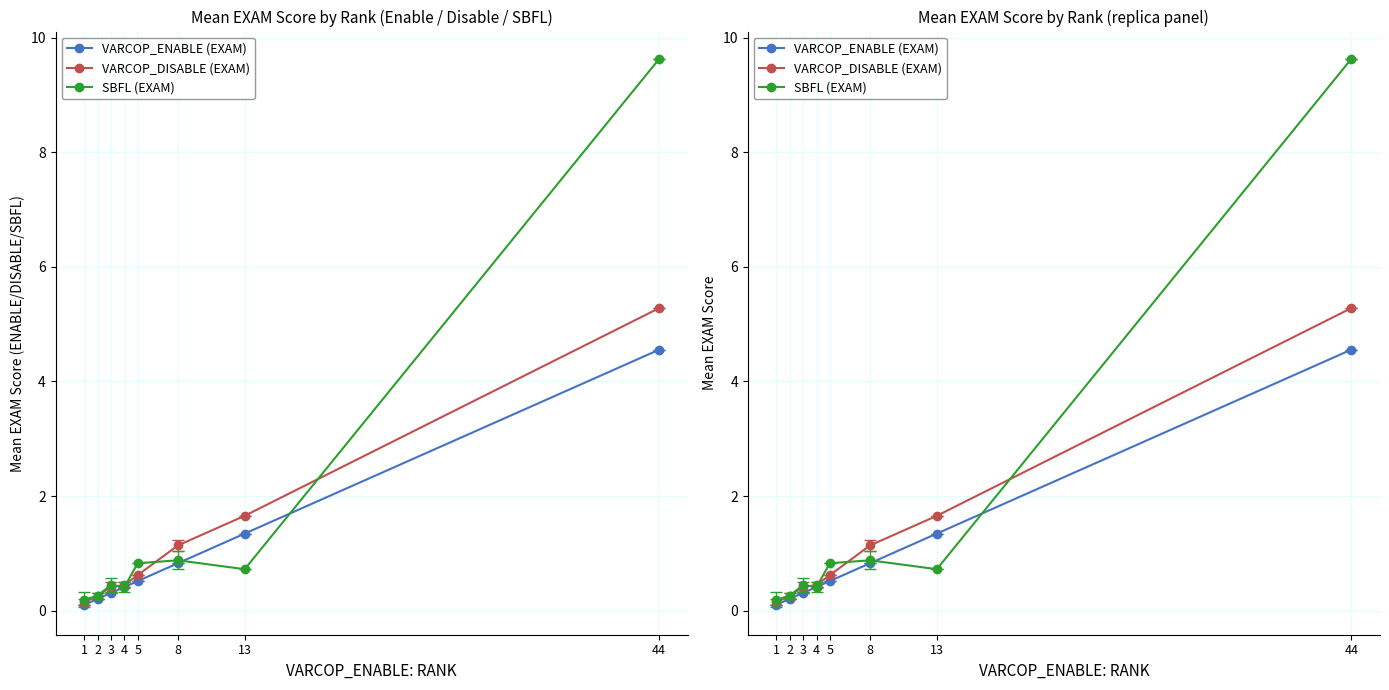

Rank the series by their maximum value, from highest to lowest.

SBFL (EXAM), VARCOP_DISABLE (EXAM), VARCOP_ENABLE (EXAM)